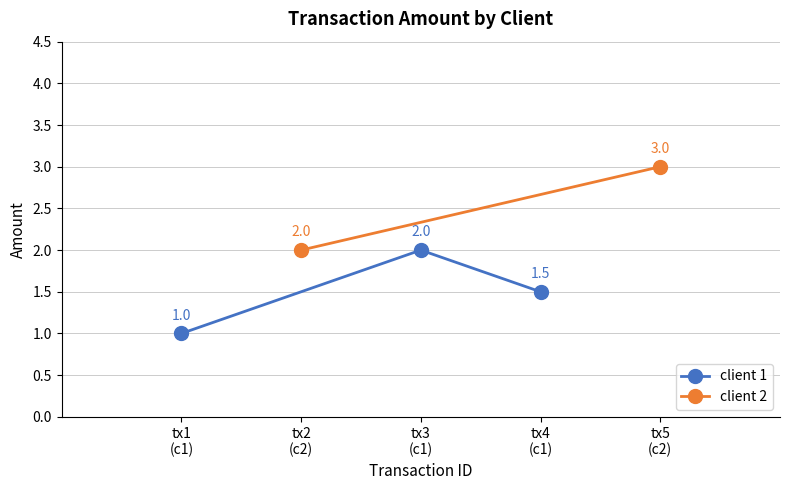

Which category has the lowest value across all series?

tx1
(c1)